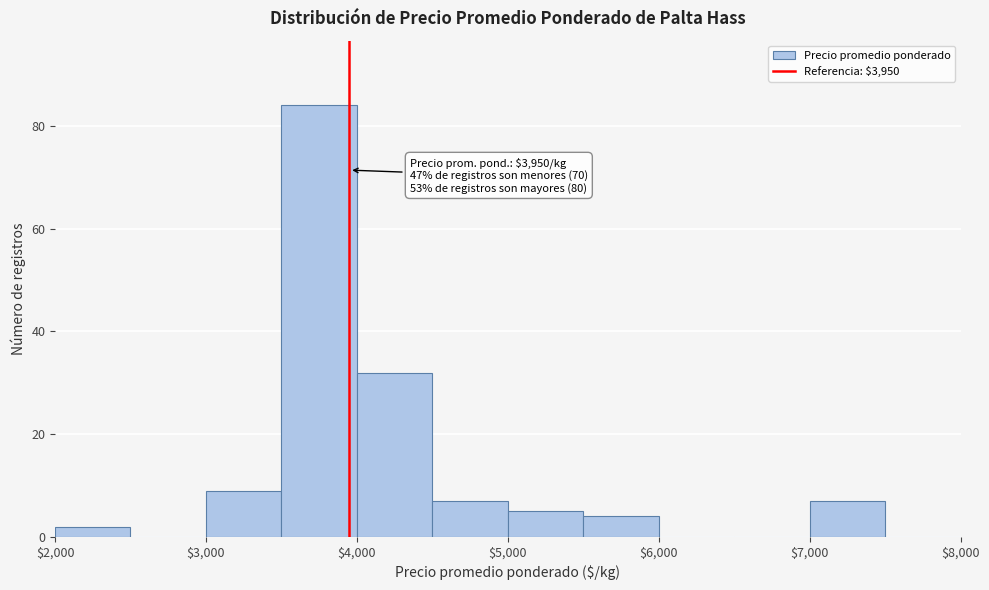

Over which range of the x-axis is the bar tallest?

3500 to 4000